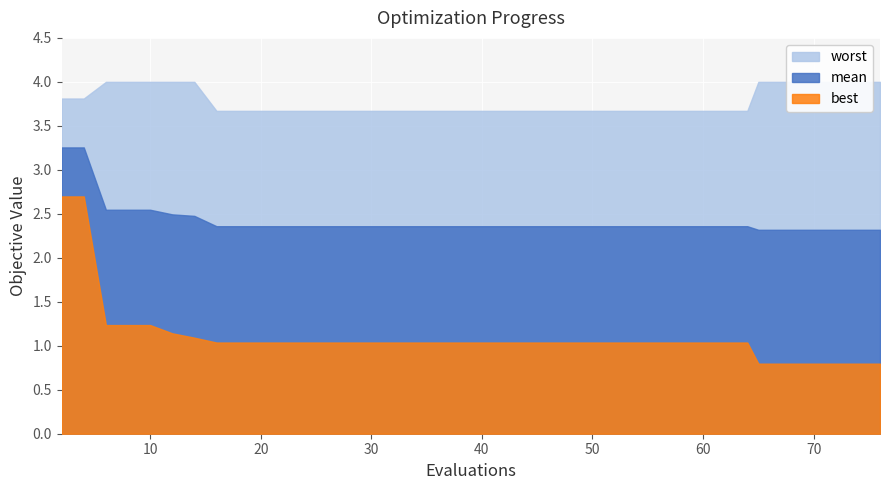

True or false: worst has more than 0 interior local peaks.

False